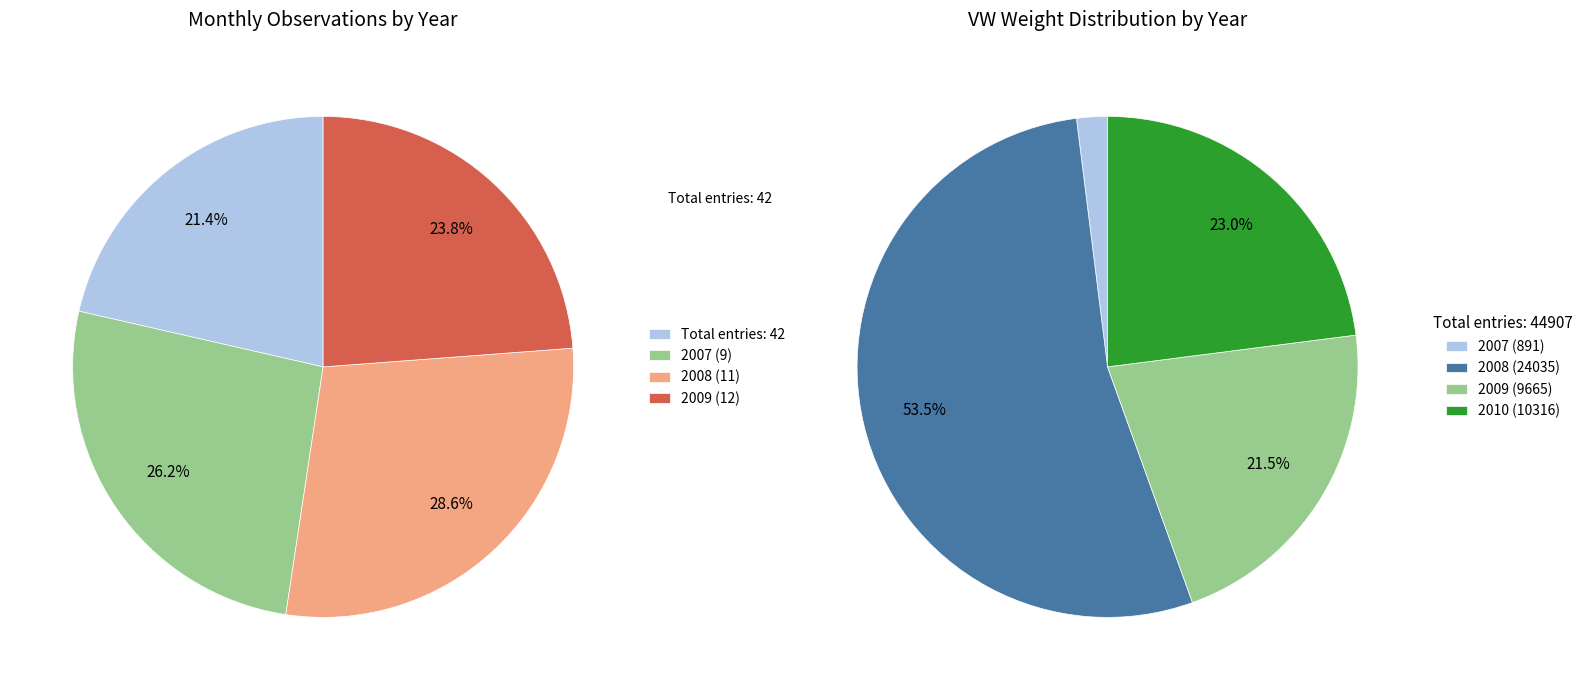

Is 2007 the majority of the pie?

No